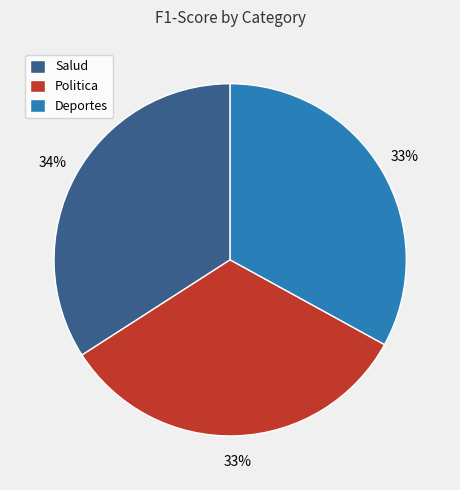

To the nearest percent, what percentage of the pie is Politica?

33%